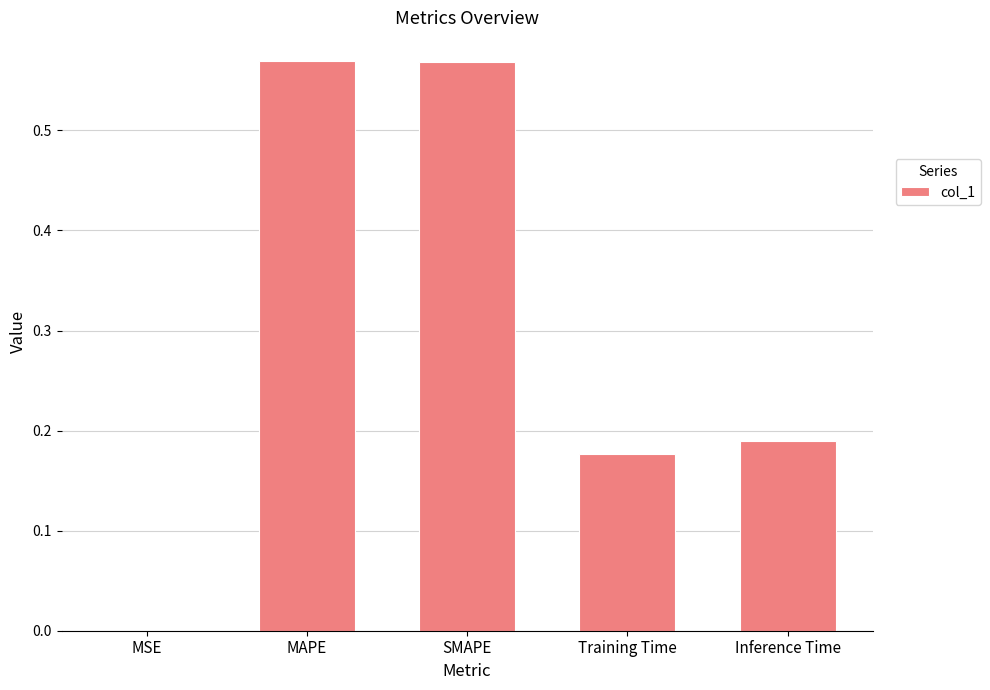

What is the sum of the values at MAPE and Training Time?

0.7